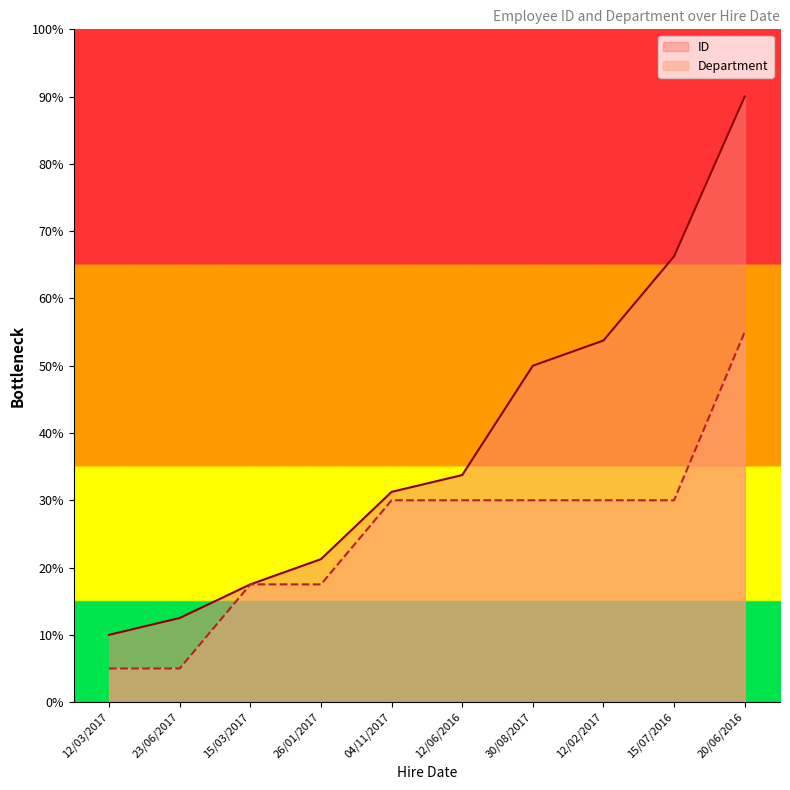

What is the average value of the ID series?

38.6